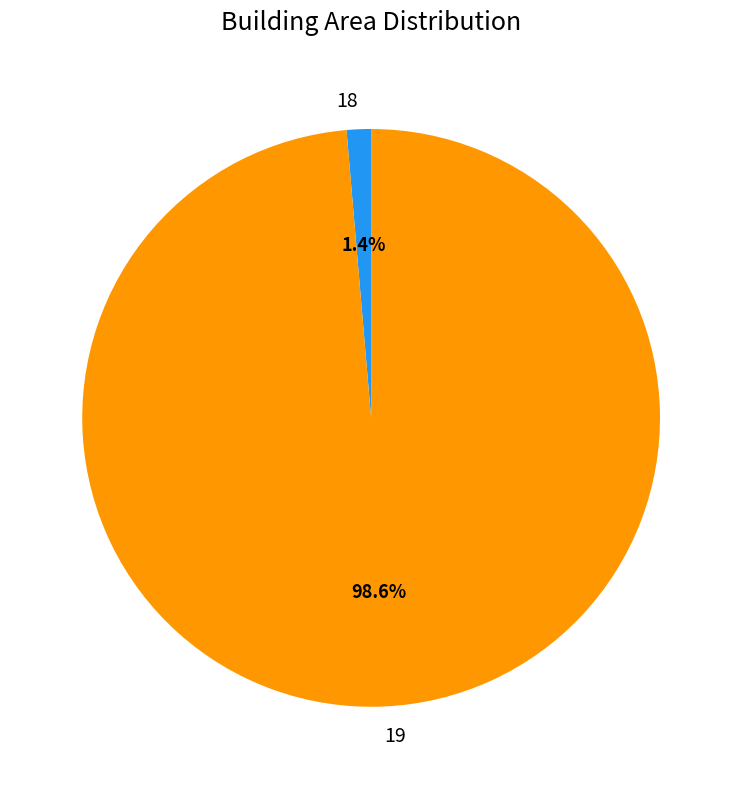

Which slice represents more than half of the pie?

19